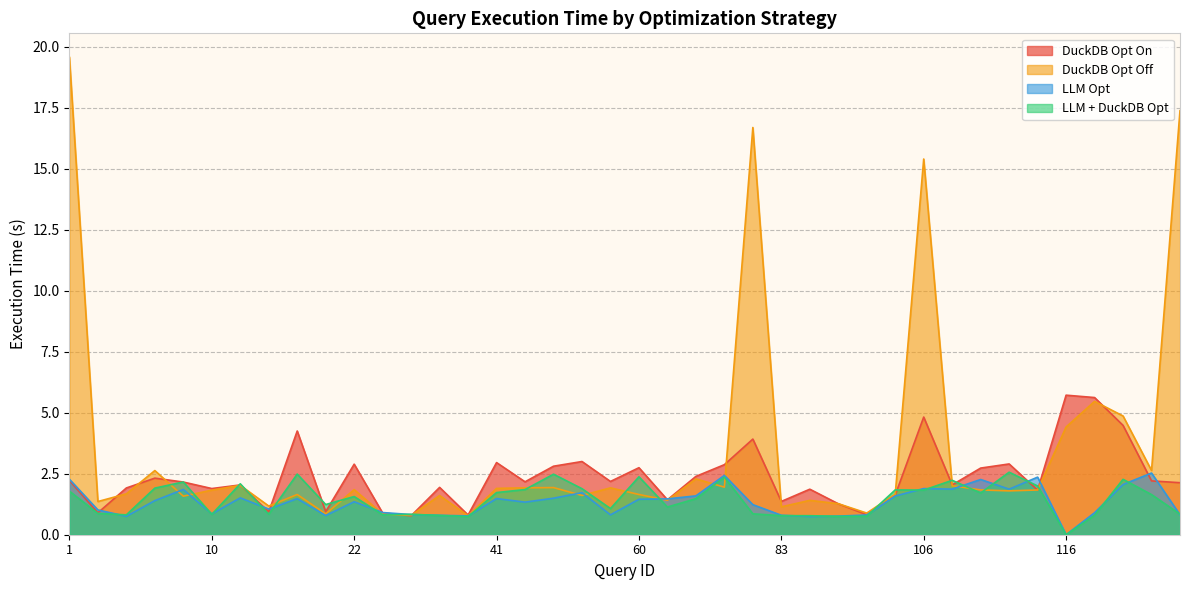

Rank the categories by DuckDB Opt On value from highest to lowest.

116, 117, 106, 118, 17, 81, 52, 41, 113, 22, 80, 49, 60, 110, 71, 4, 1, 119, 53, 47, 6, 121, 109, 11, 28, 3, 10, 89, 114, 98, 66, 83, 94, 21, 16, 2, 26, 96, 35, 27